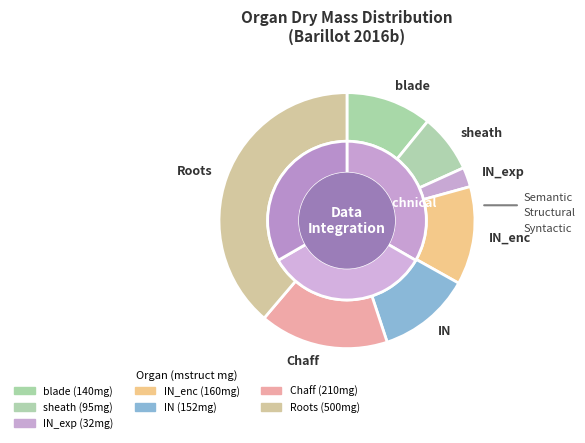

To the nearest percent, what is the average slice percentage?

14%